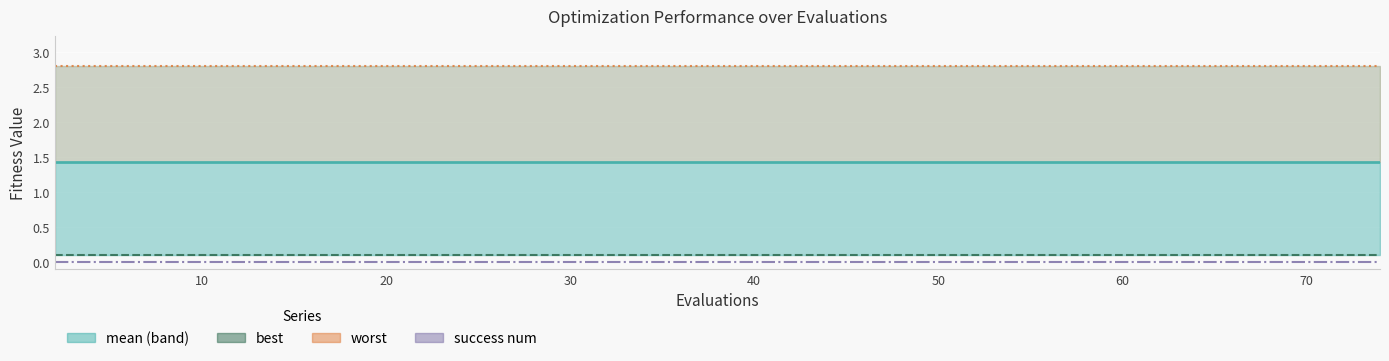

True or false: worst has more than 2 interior local peaks.

False